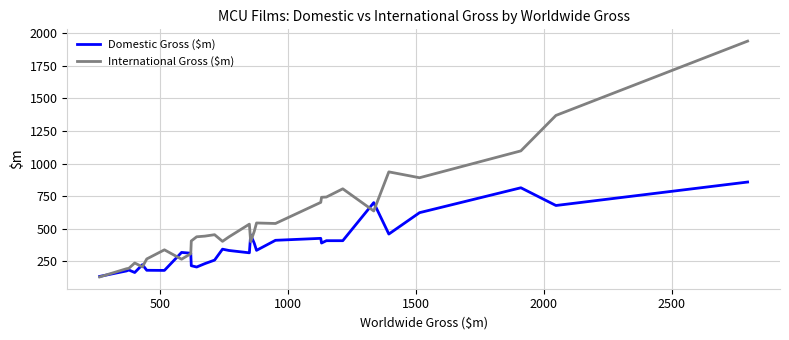

Does the chart have visible grid lines?

Yes